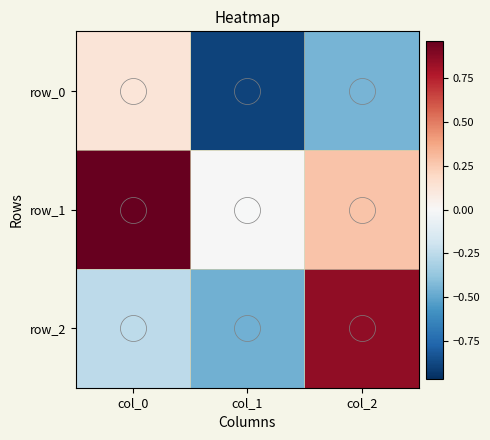

At which label is row_2 closest to 0?

col_0